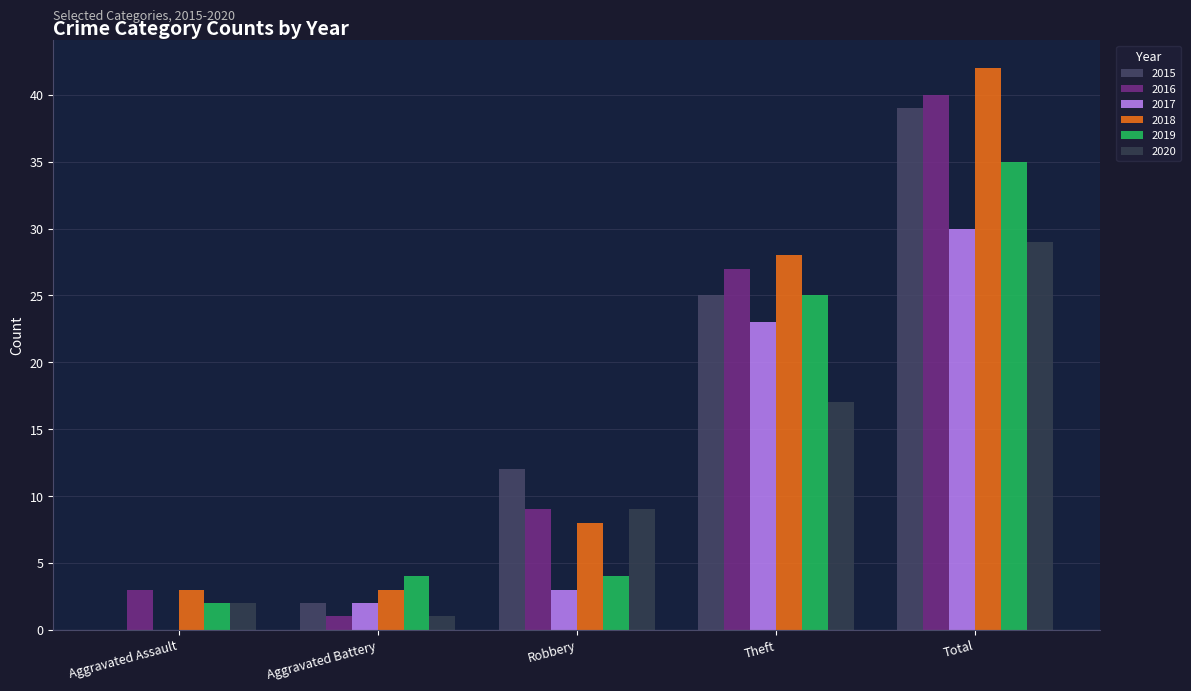

How many groups of bars are there?

5